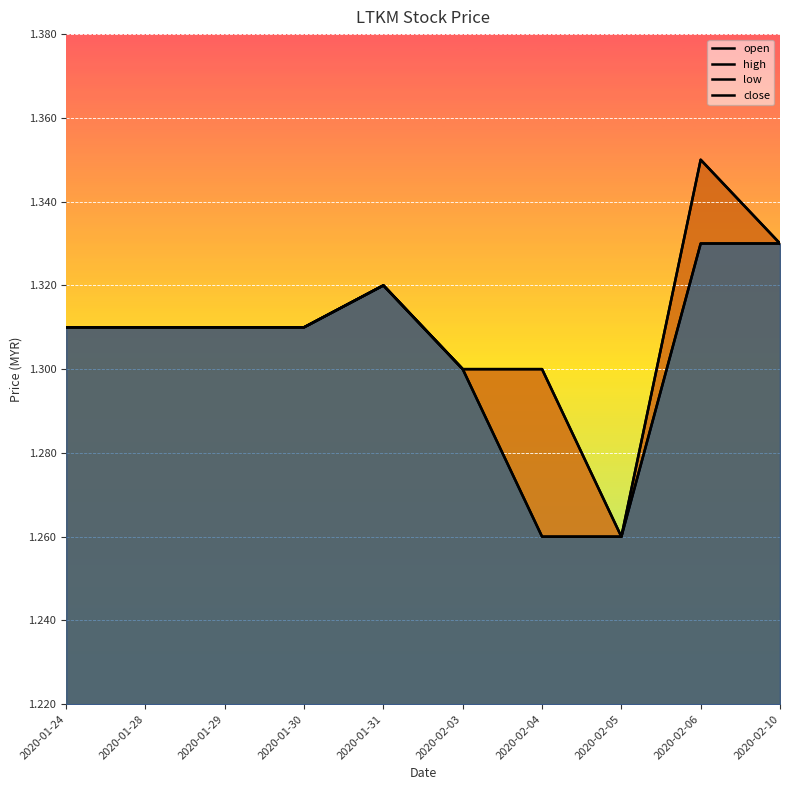

In low, how many points are higher than both neighbors (excluding endpoints)?

1